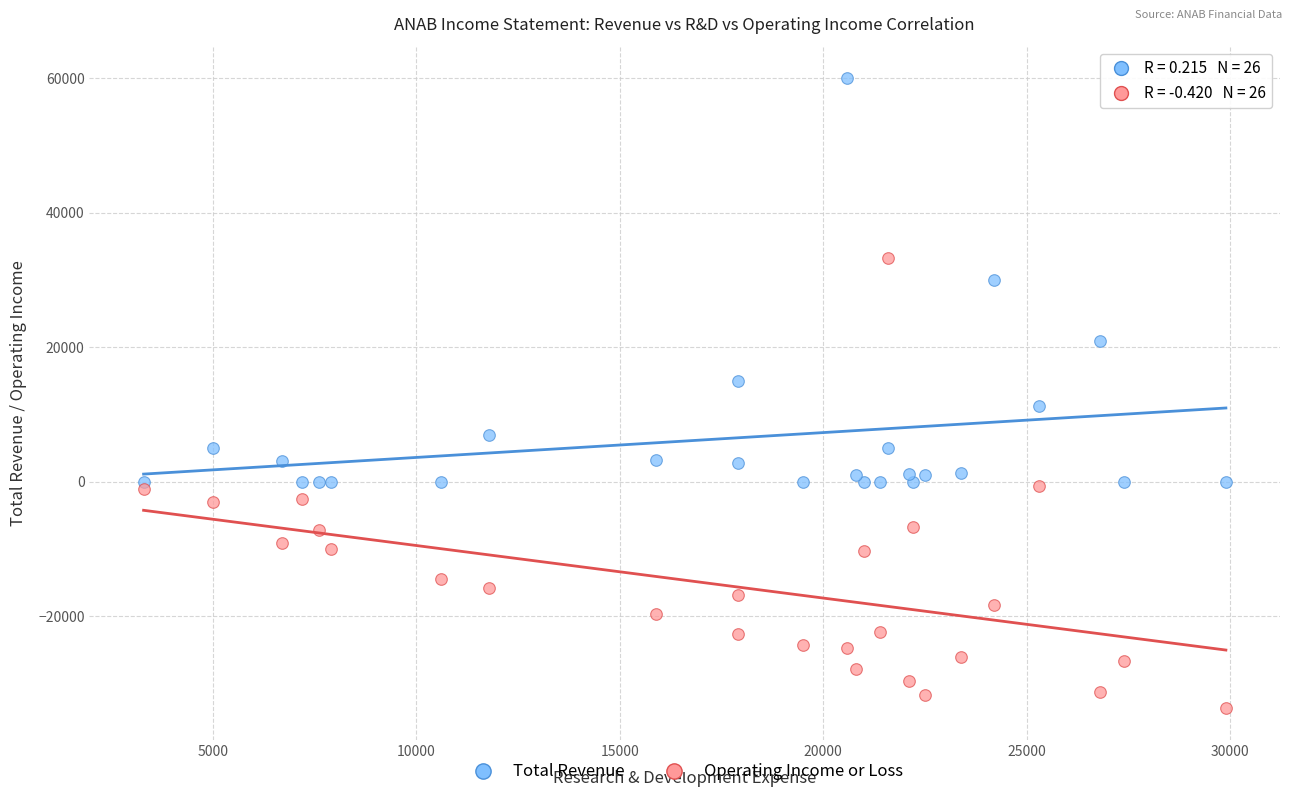

Which series reaches the maximum Y coordinate?

Total Revenue